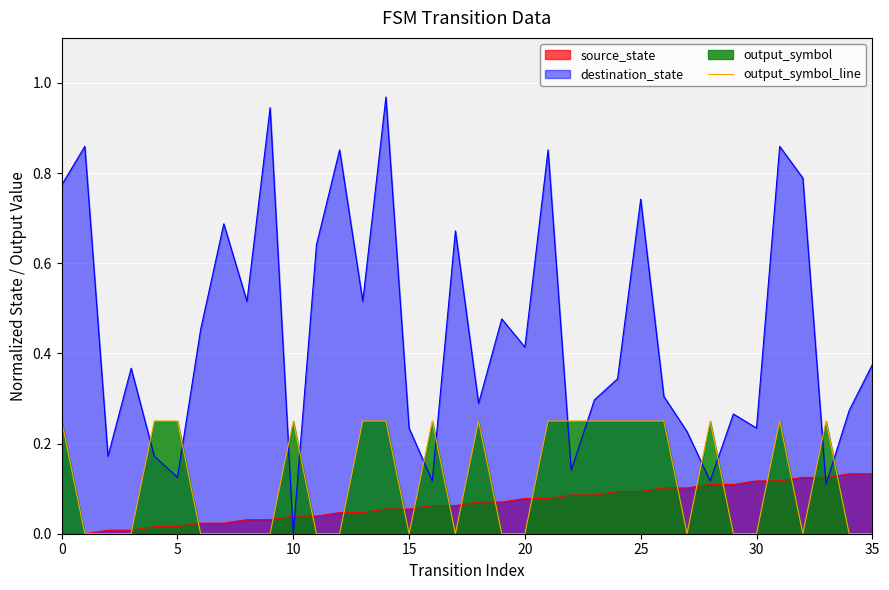

Reading left to right, transcribe all the data shown in this chart.

0.2	0.0	0.0	0.0	0.2	0.2	0.0	0.0	0.0	0.0	0.2	0.0	0.0	0.2	0.2	0.0	0.2	0.0	0.2	0.0	0.0	0.2	0.2	0.2	0.2	0.2	0.2	0.0	0.2	0.0	0.0	0.2	0.0	0.2	0.0	0.0